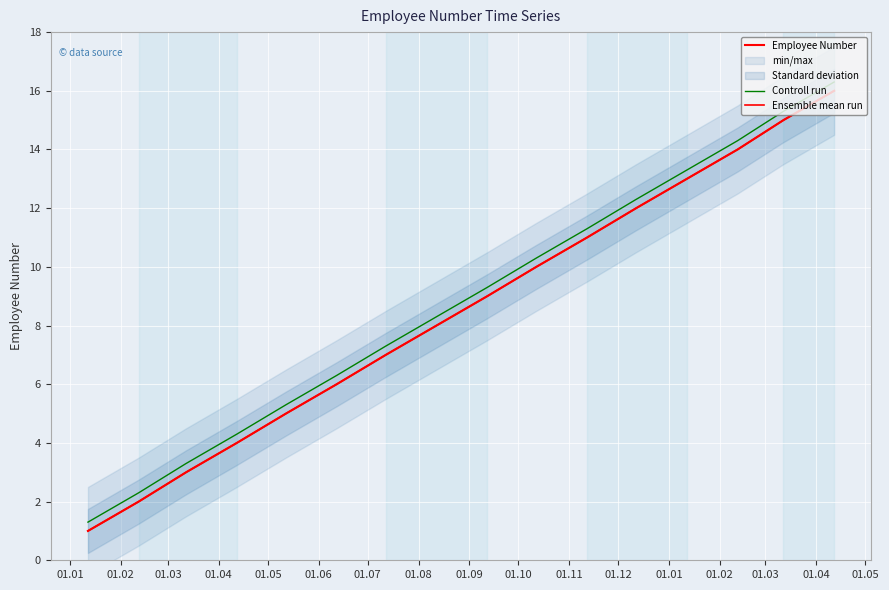

At how many categories does at least one series exceed 8?

9